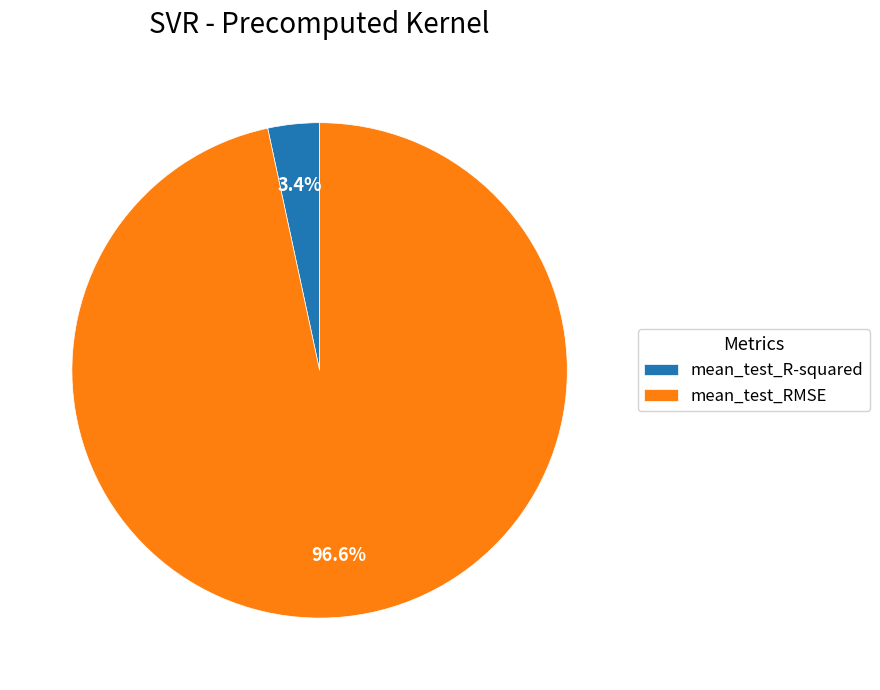

Which has a higher value, mean_test_R-squared or mean_test_RMSE?

mean_test_RMSE